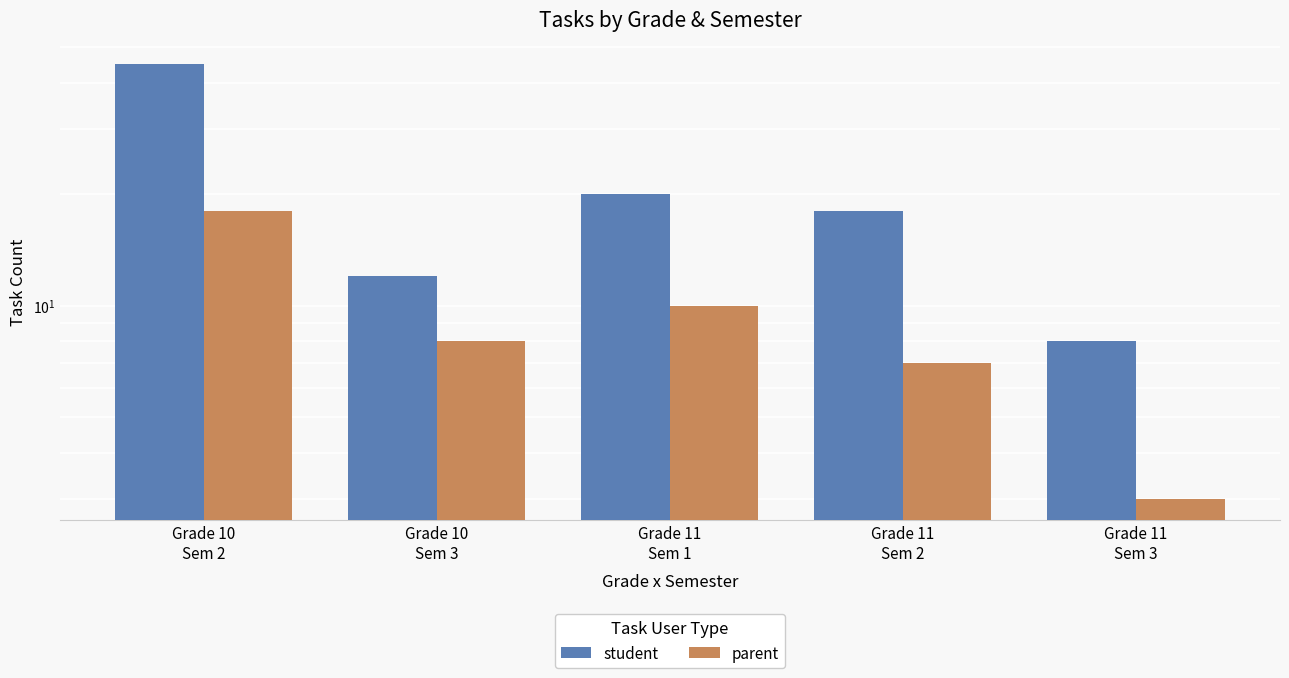

Rank the series by their average value, from lowest to highest.

parent, student